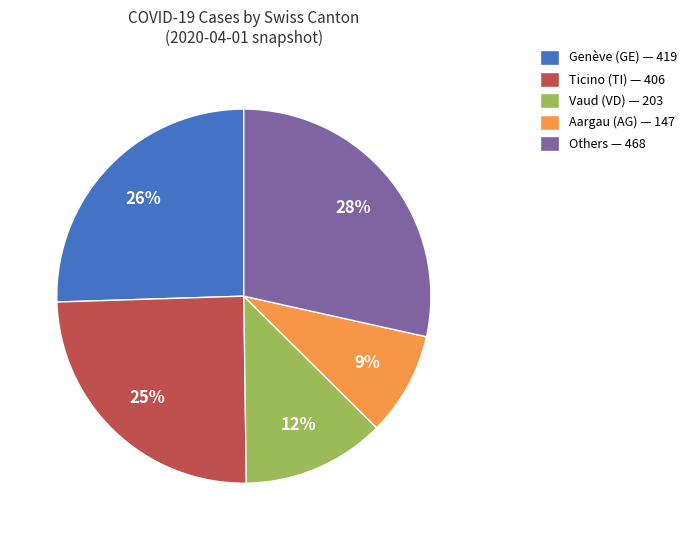

Is it true that Ticino (TI) — 406 is 25% of the pie?

True